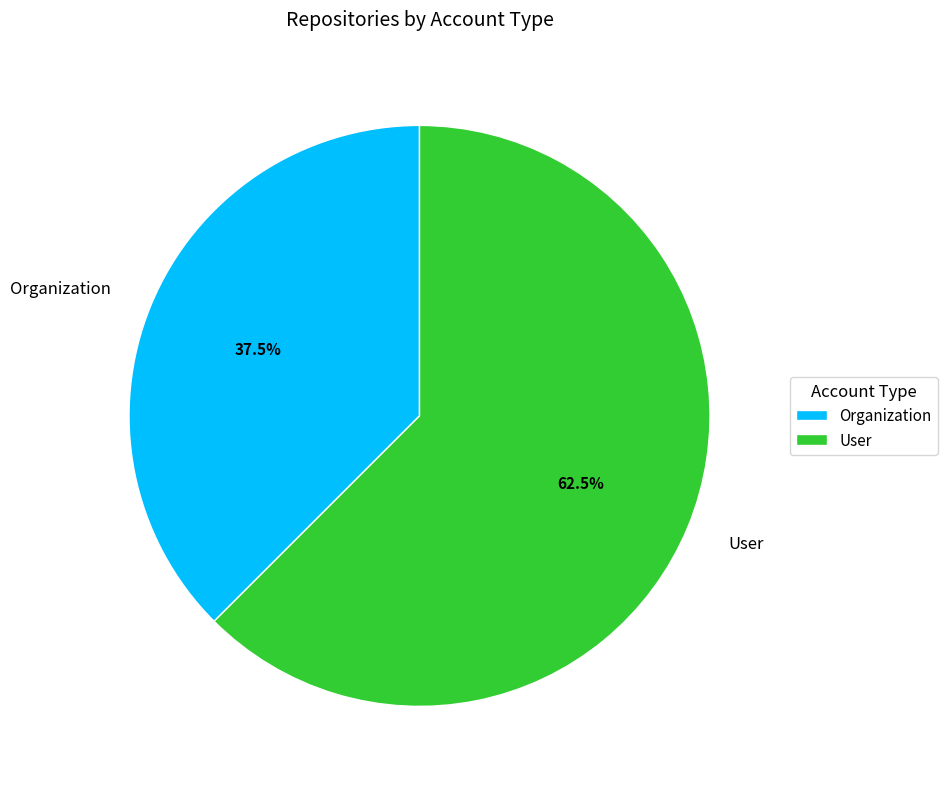

What is the majority slice?

User